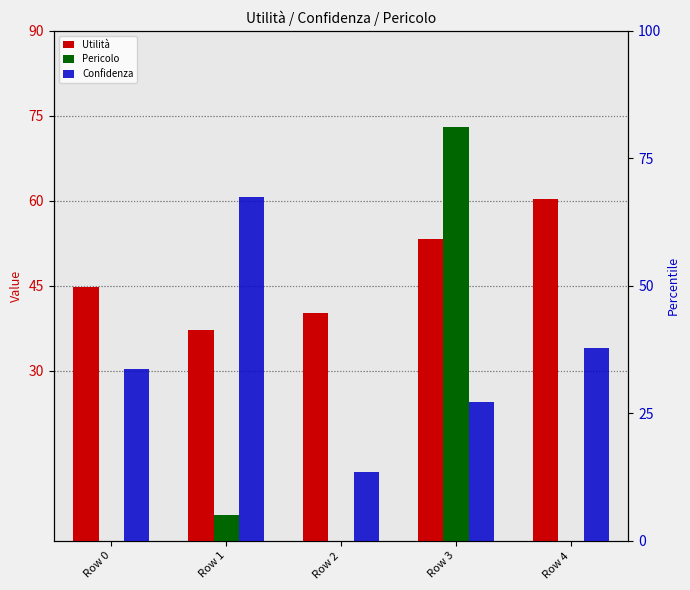

Which series has the widest spread of values?

Pericolo